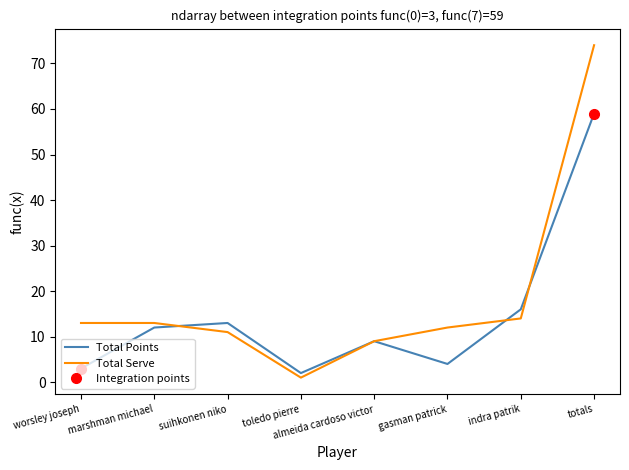

Which category has the highest value across all series?

totals